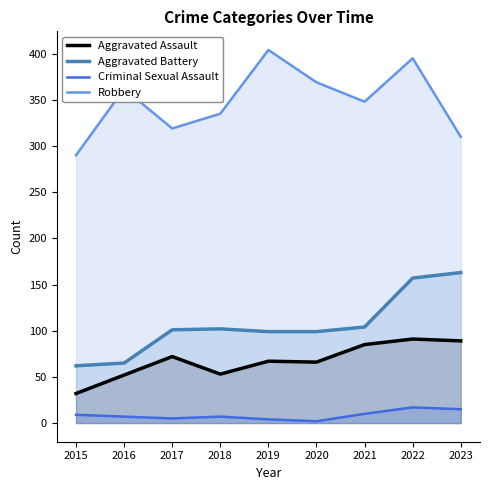

What is the sum of all Aggravated Assault values?

607